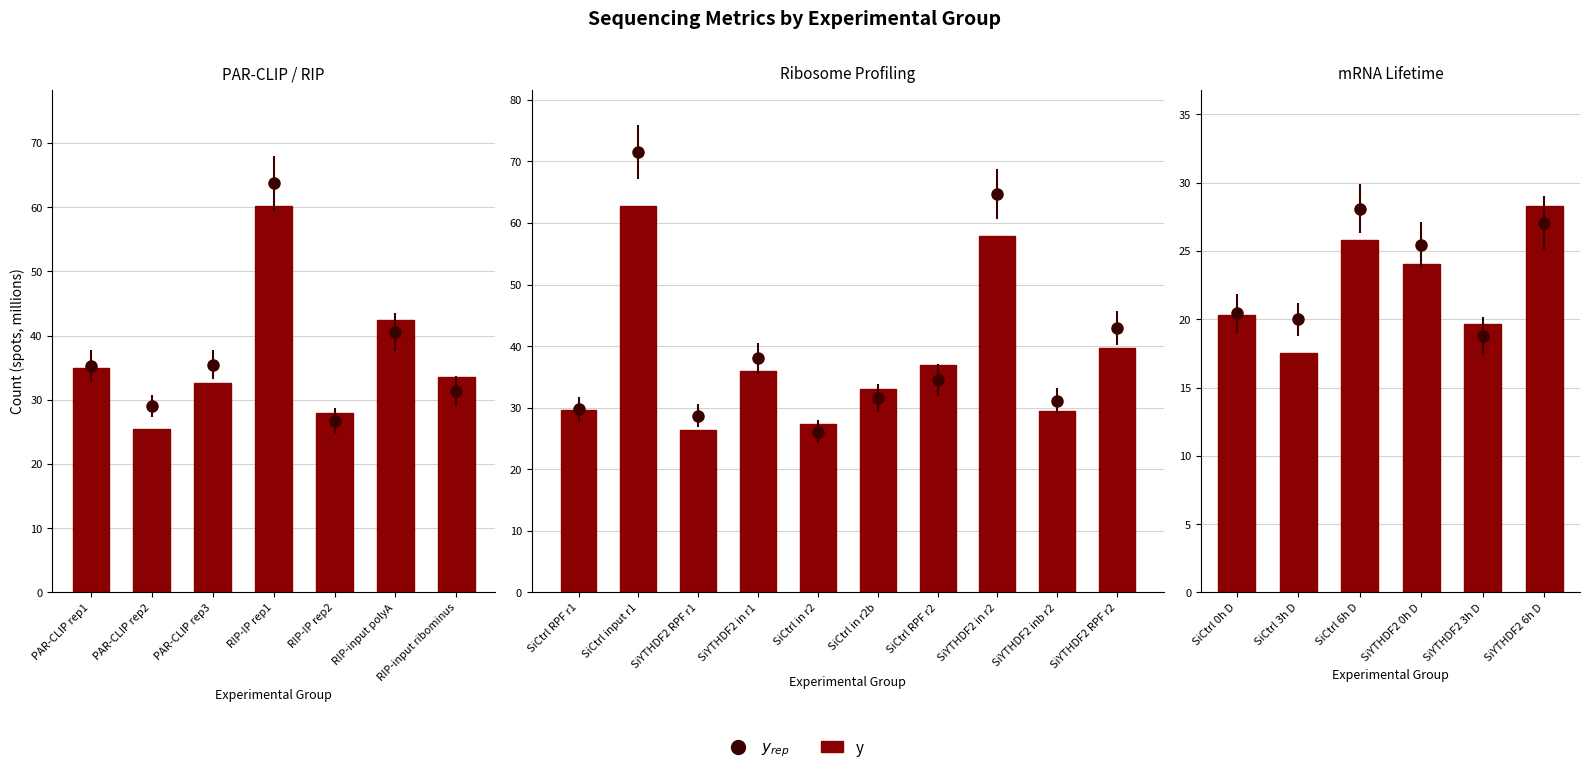

What is the average value?

22.6